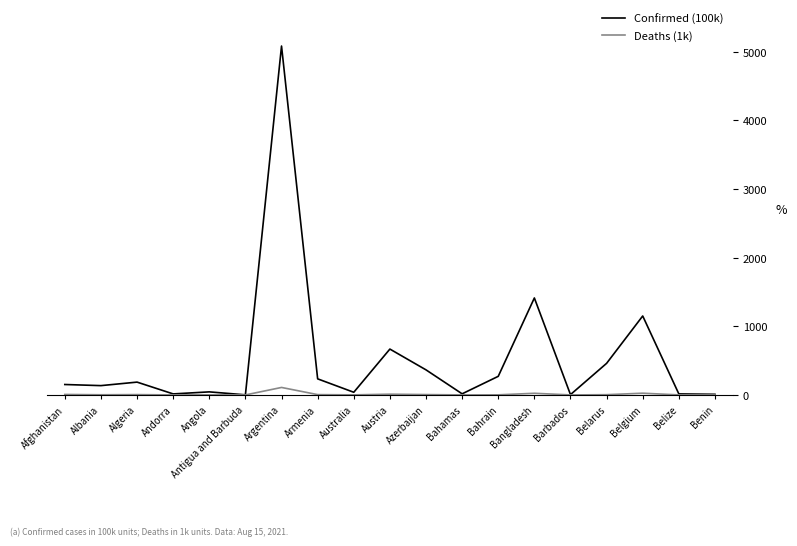

Which series has the largest range (max minus min)?

Confirmed (100k)